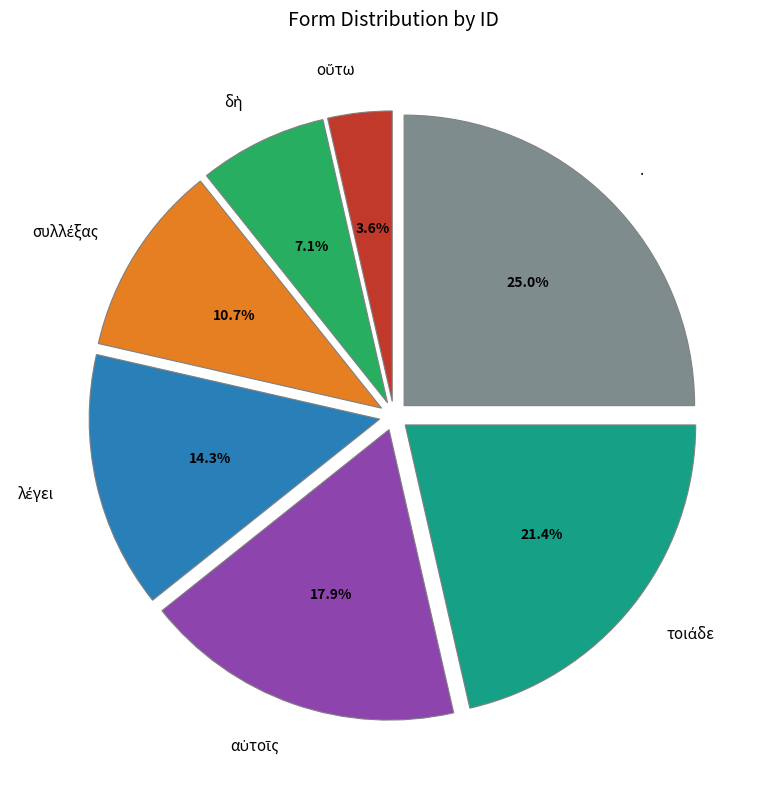

To the nearest percent, what is the difference between the largest and smallest slice percentages?

21%